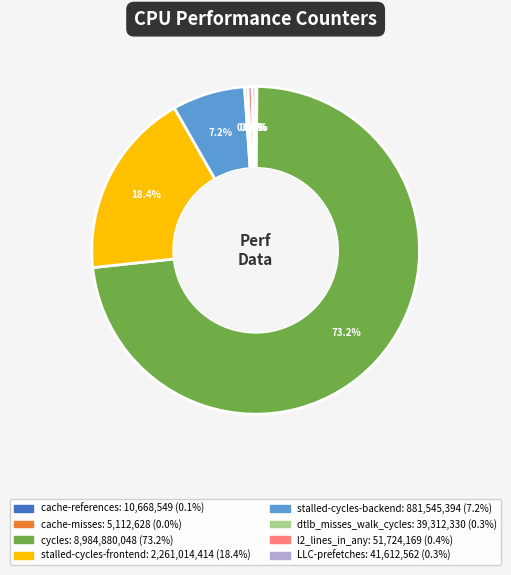

To the nearest percent, what portion does stalled-cycles-backend represent?

7%